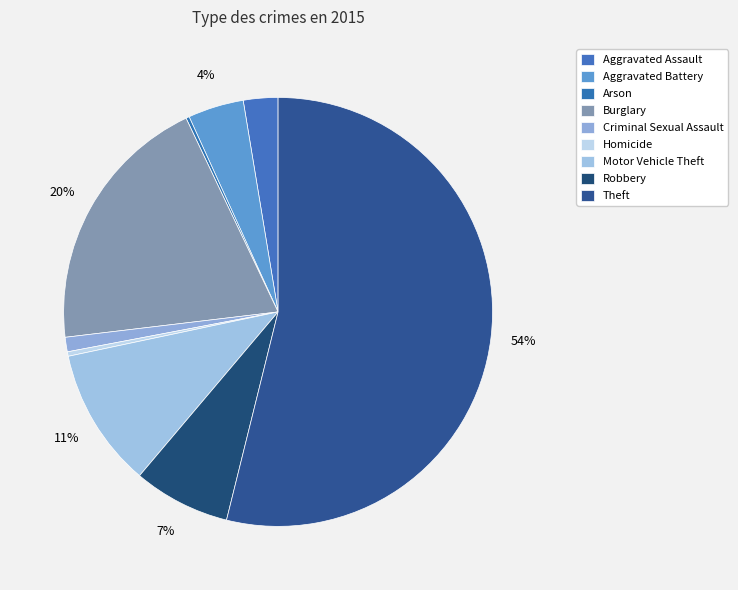

Is the sum of Motor Vehicle Theft and Aggravated Assault greater than half?

No